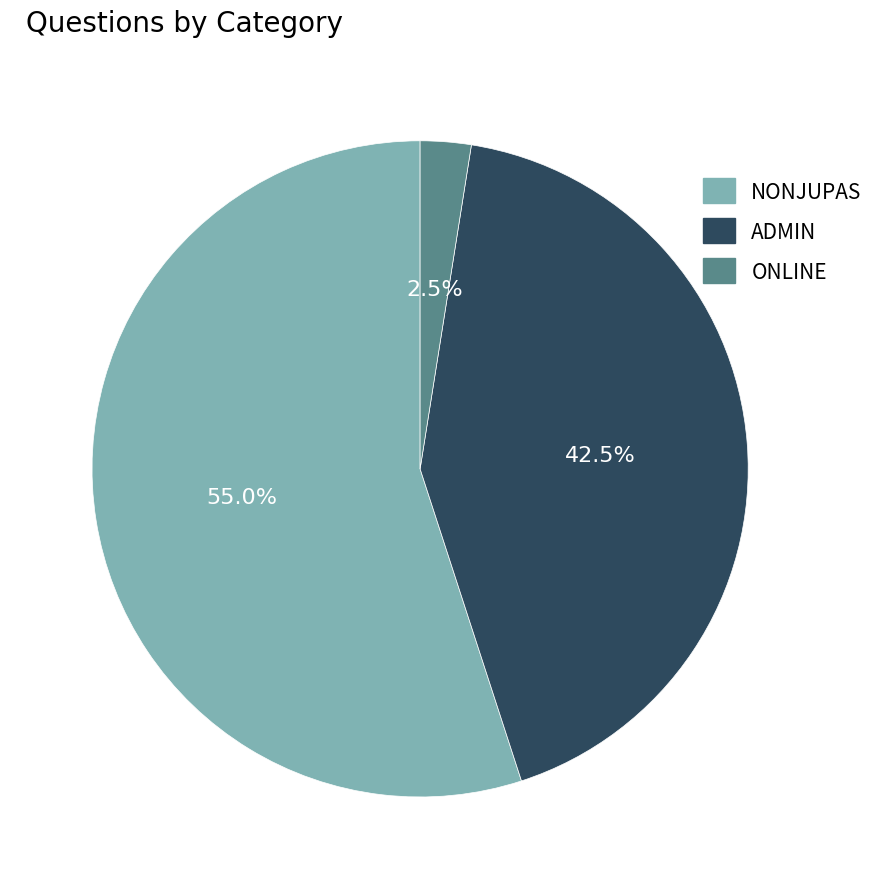

Combined, what portion of the pie is ONLINE and NONJUPAS?

57.5%